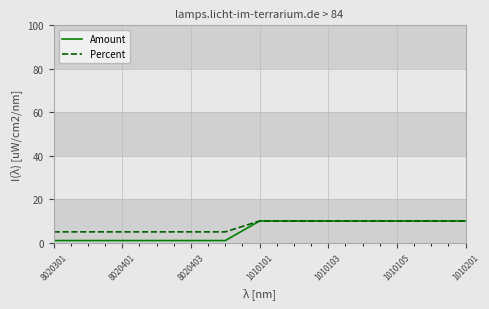

Which series has the largest total across all categories?

Percent